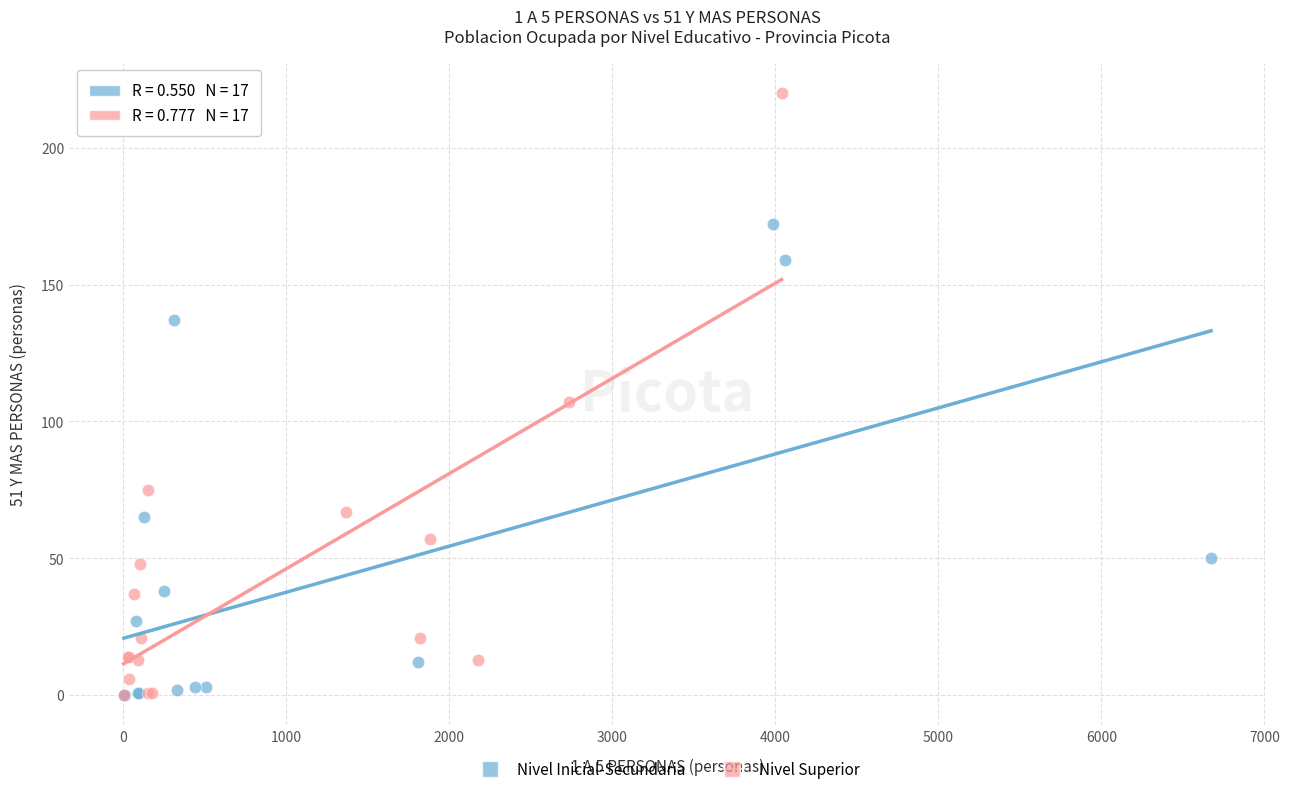

Which series contains the highest Y value?

Nivel Superior